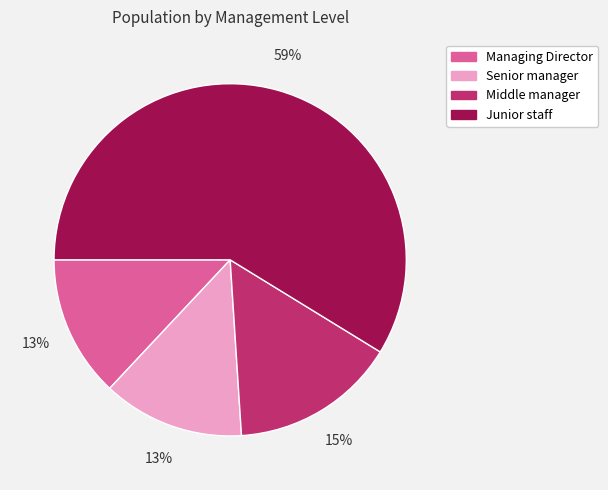

To the nearest percent, what percentage of the pie is Senior manager?

13%